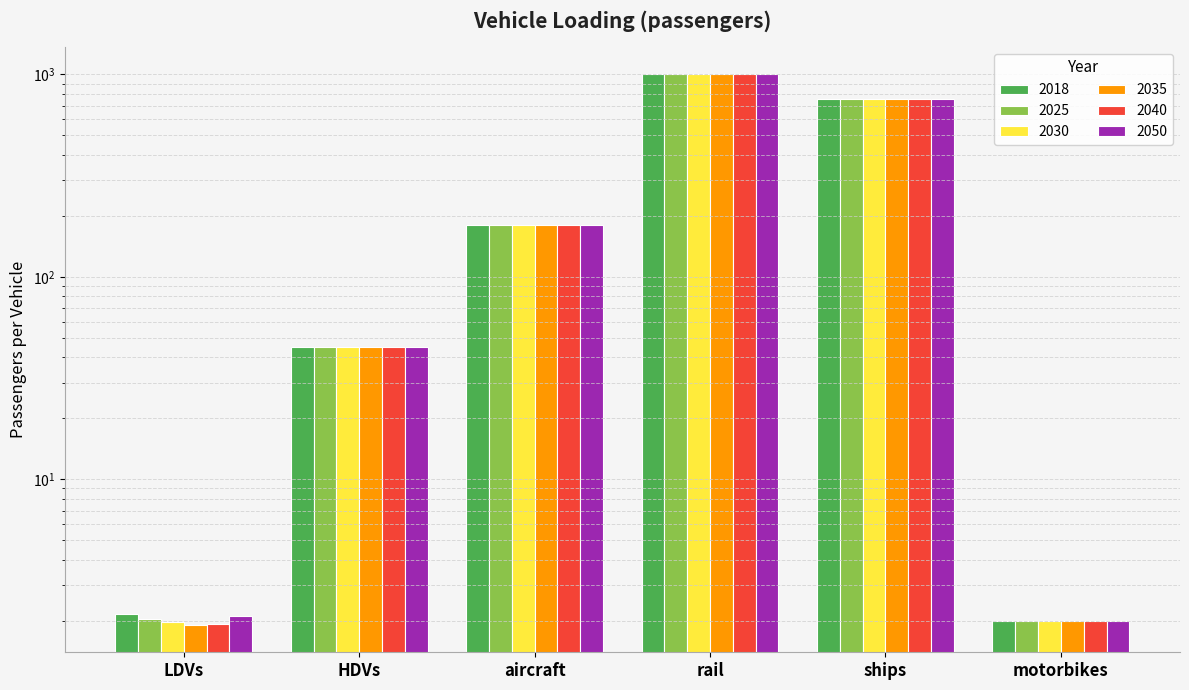

What is the maximum value shown in the chart?

1000.0